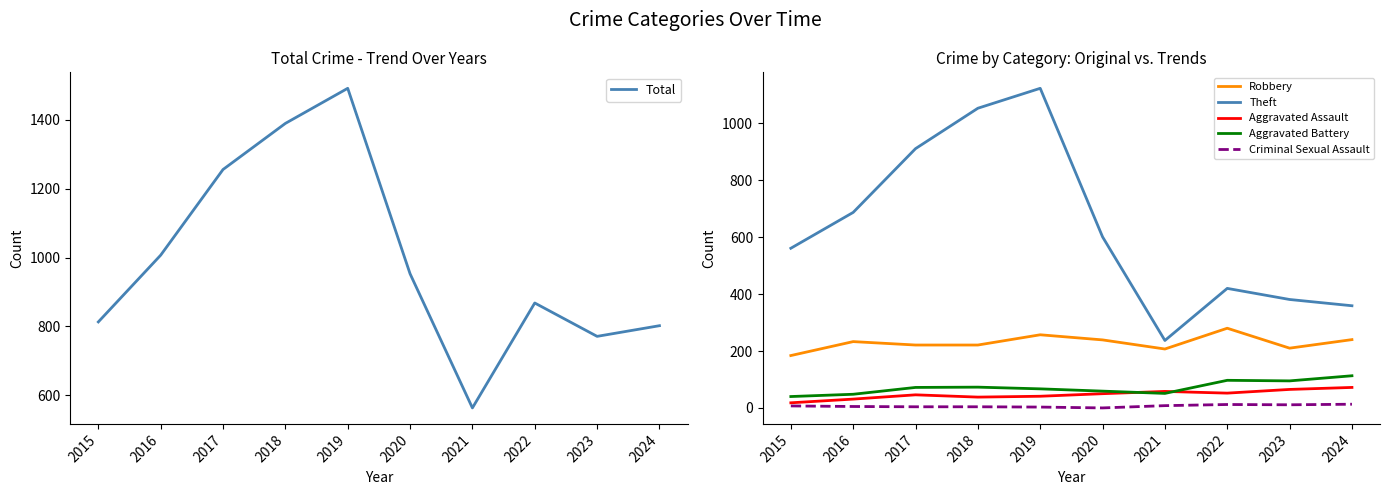

Is the value of Theft at 2015 greater than the value of Robbery at 2022?

Yes